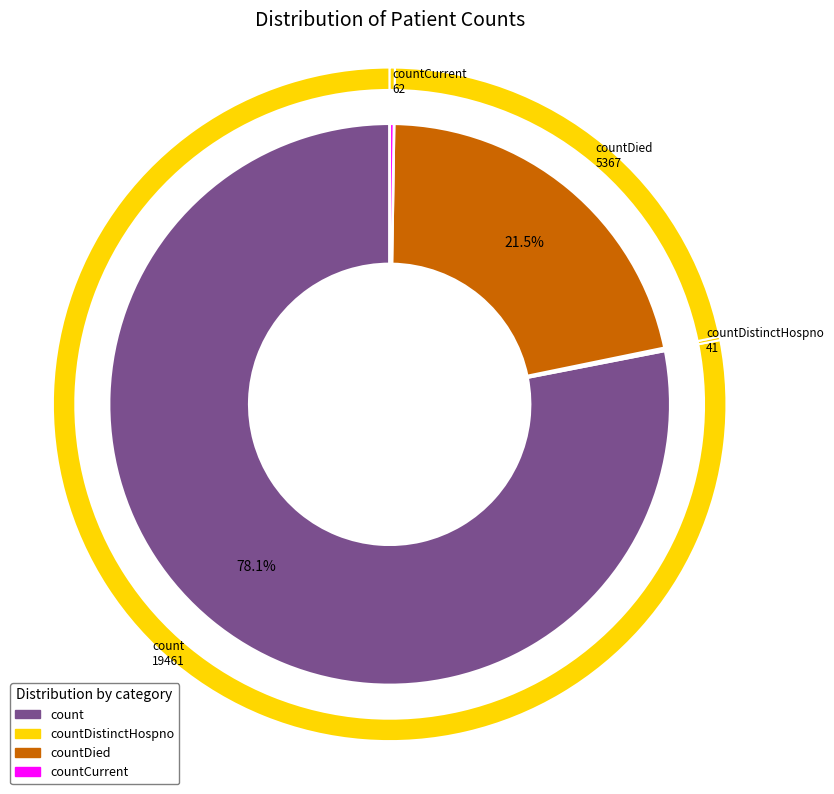

What portion of the pie excludes countCurrentSuspected?

100.0%